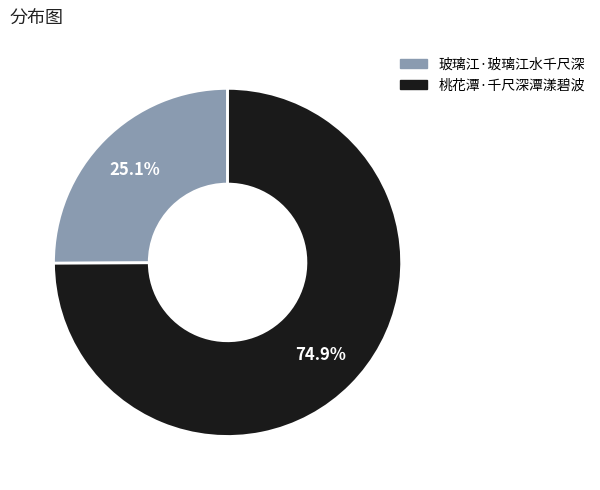

How many slices are in this pie chart?

2